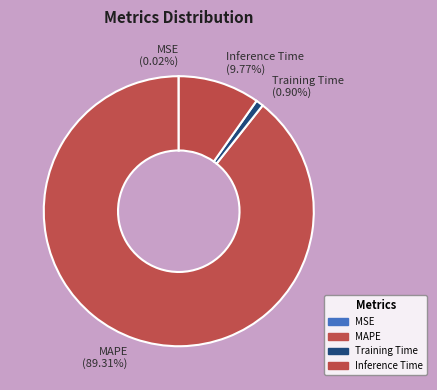

To the nearest percent, what percentage of the pie is Training Time?

1%